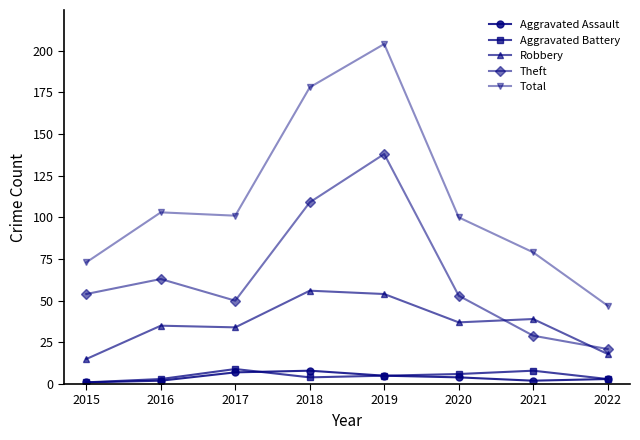

How many values in the Total series are below 101?

4